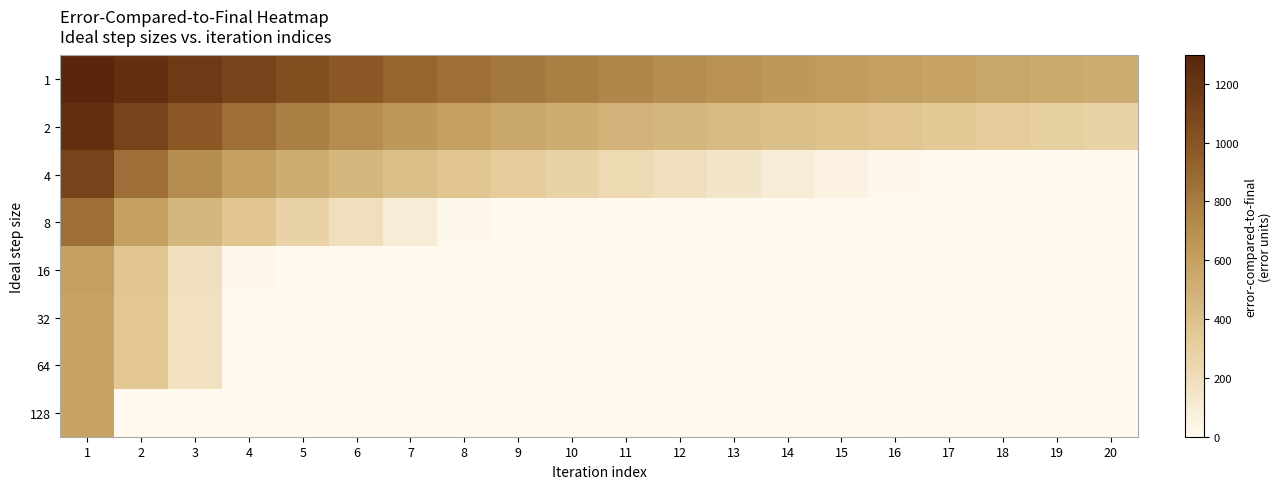

What is the greatest value displayed?

1296